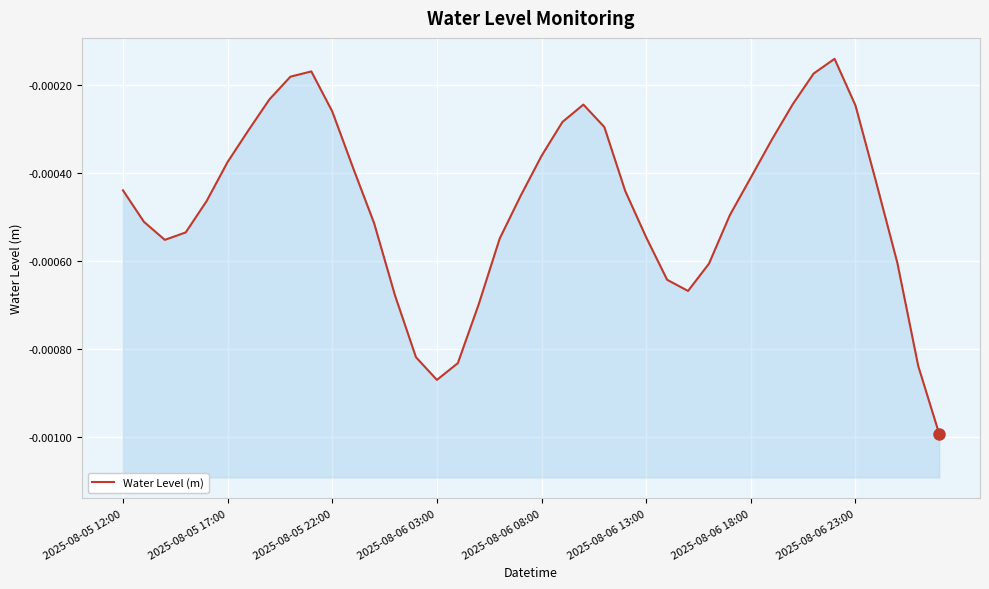

True or false: the data shows -0.0 at 31.

True